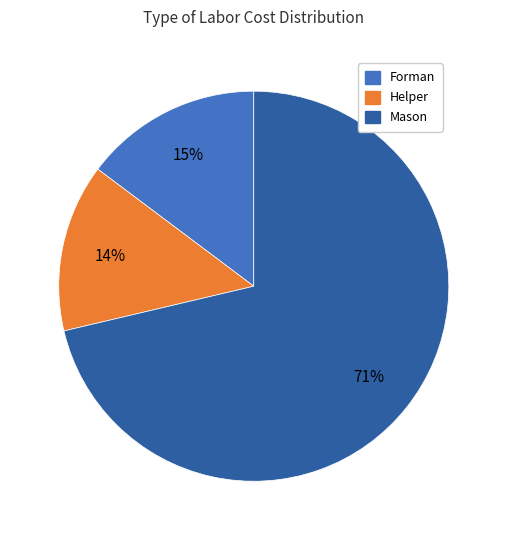

What percentage is the Mason slice, to the nearest percent?

71%